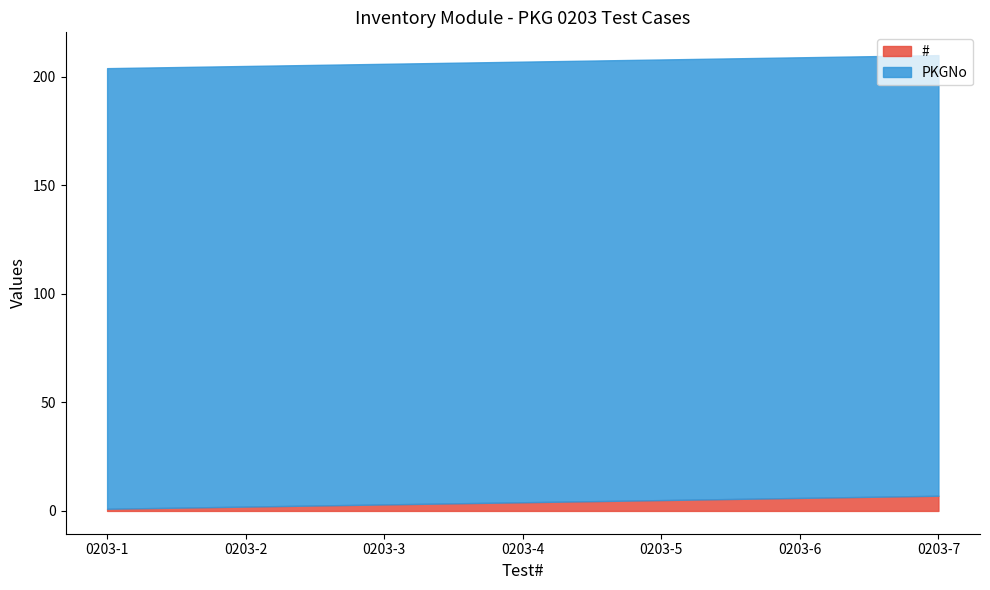

Rank the series by their average value, from lowest to highest.

#, PKGNo